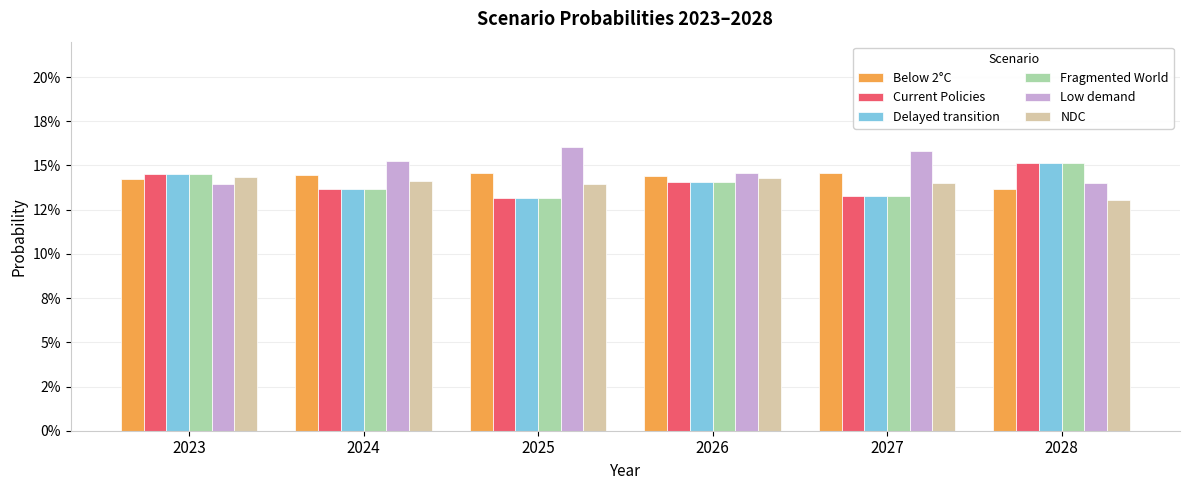

The Low demand series shows 0.1 at 2023. True or false?

True